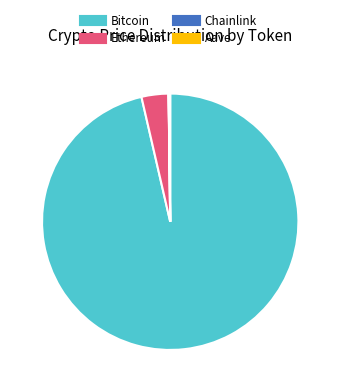

Does any single category account for the majority?

Yes